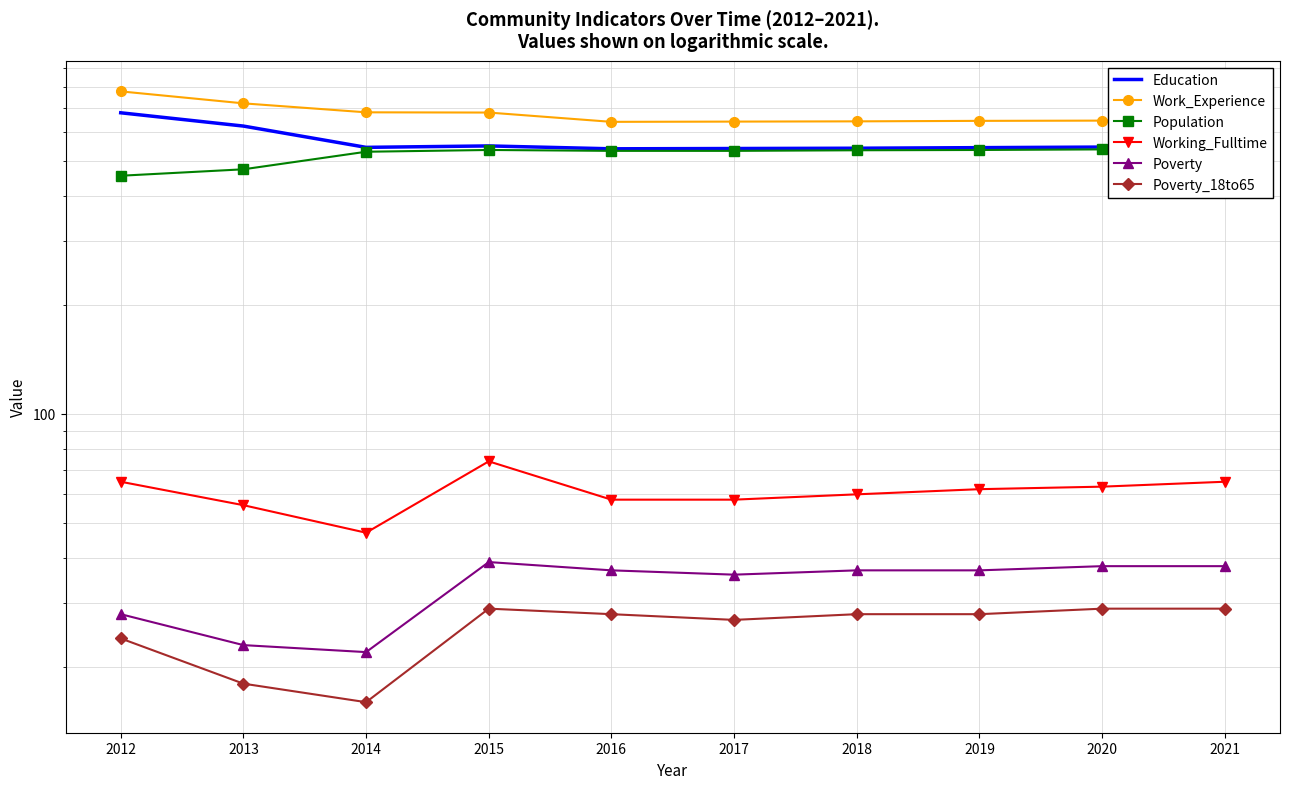

Is this an area chart (filled region under the line)?

No